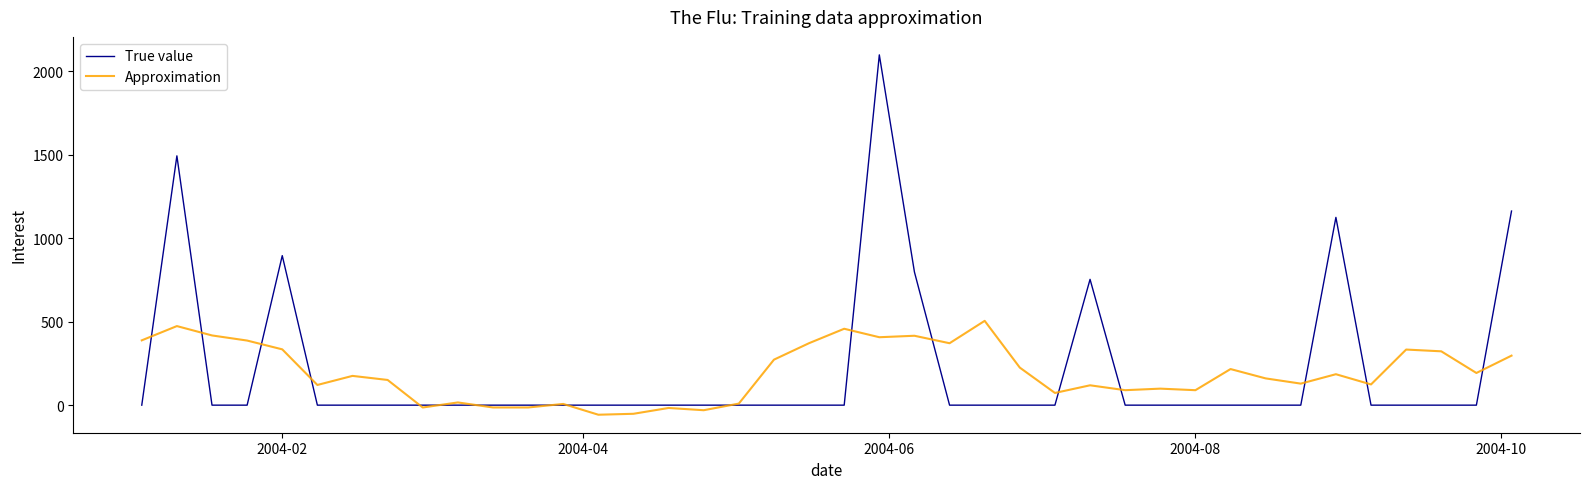

Rank the series by their maximum value, from highest to lowest.

True value, Approximation